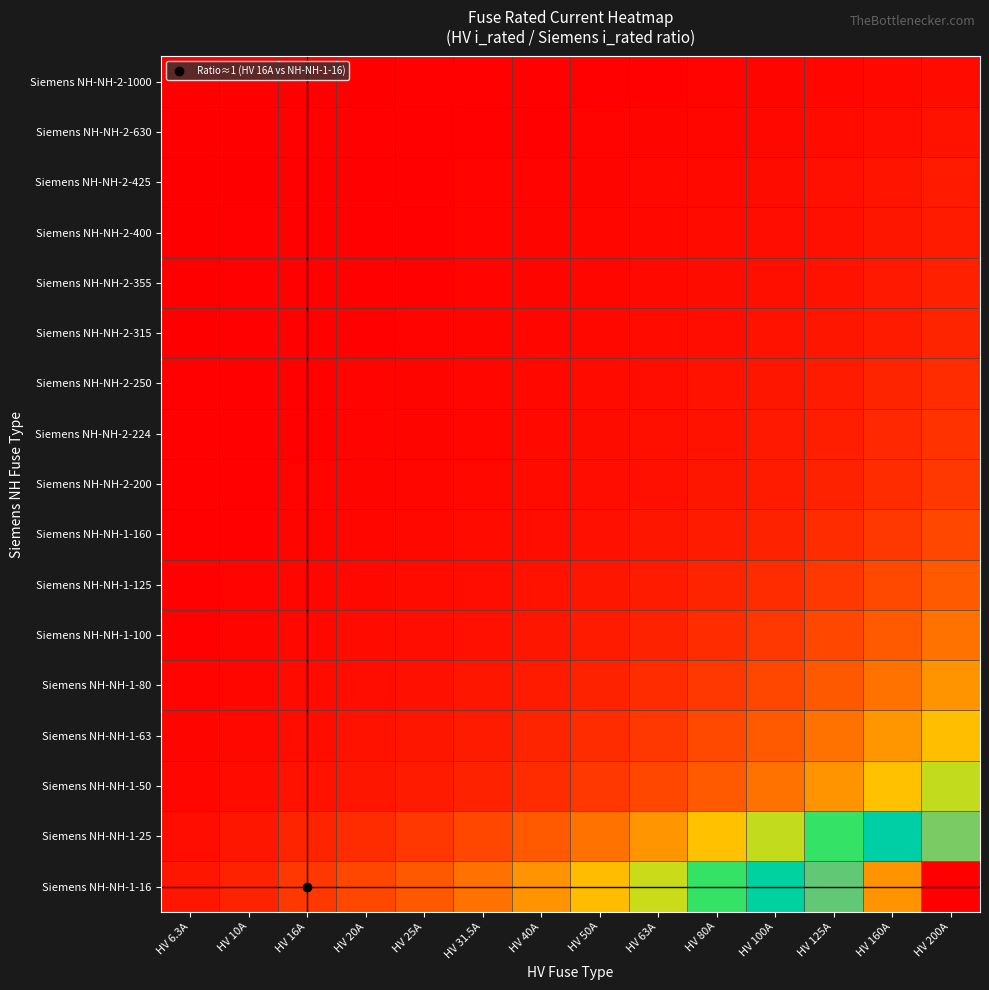

Which has a higher value, HV 100A or HV 200A?

HV 200A